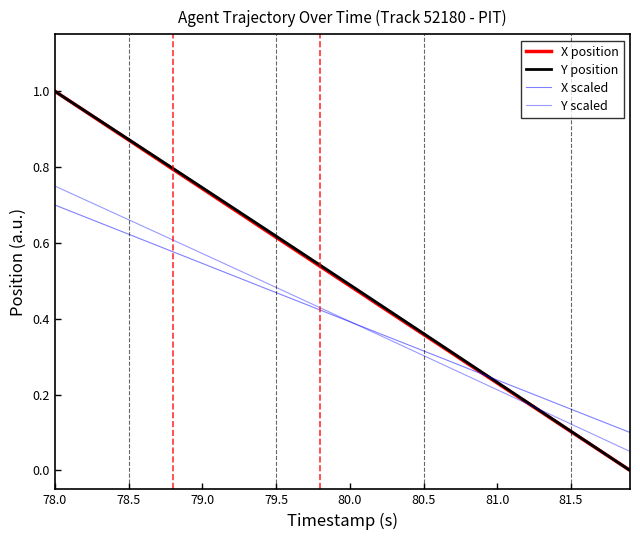

How many series are shown in this chart?

4